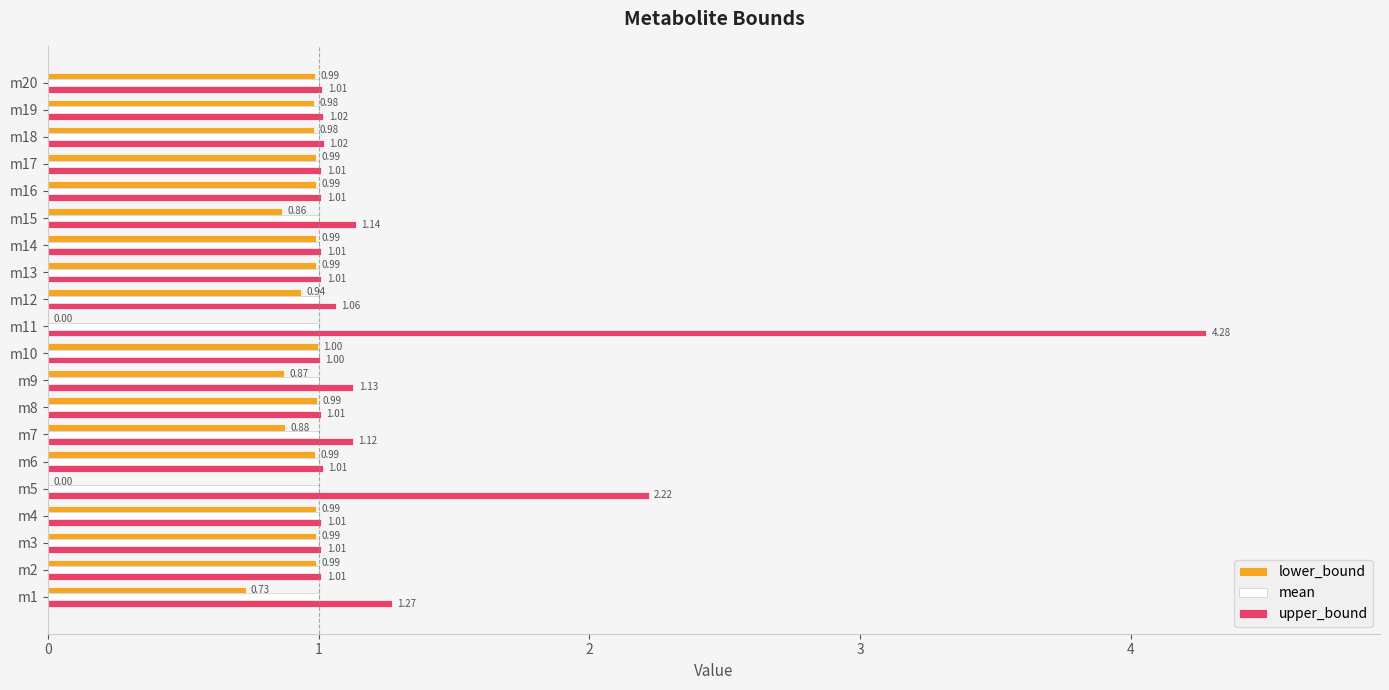

What is the total value across all series at m20?

3.0